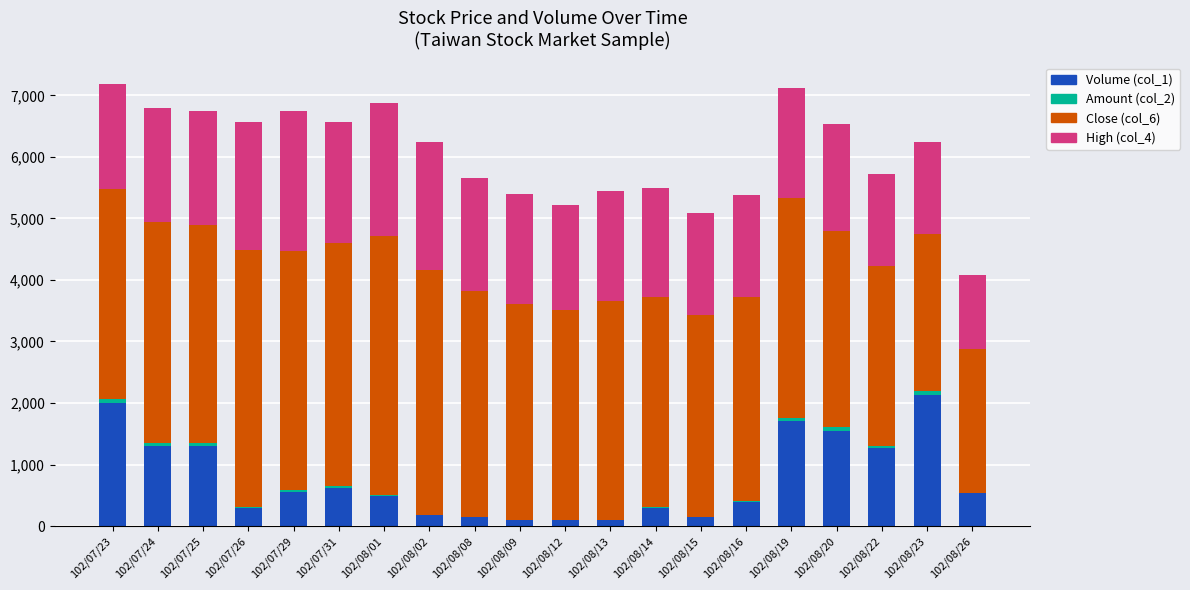

What is the highest value of the Volume (col_1) series?

2130.0